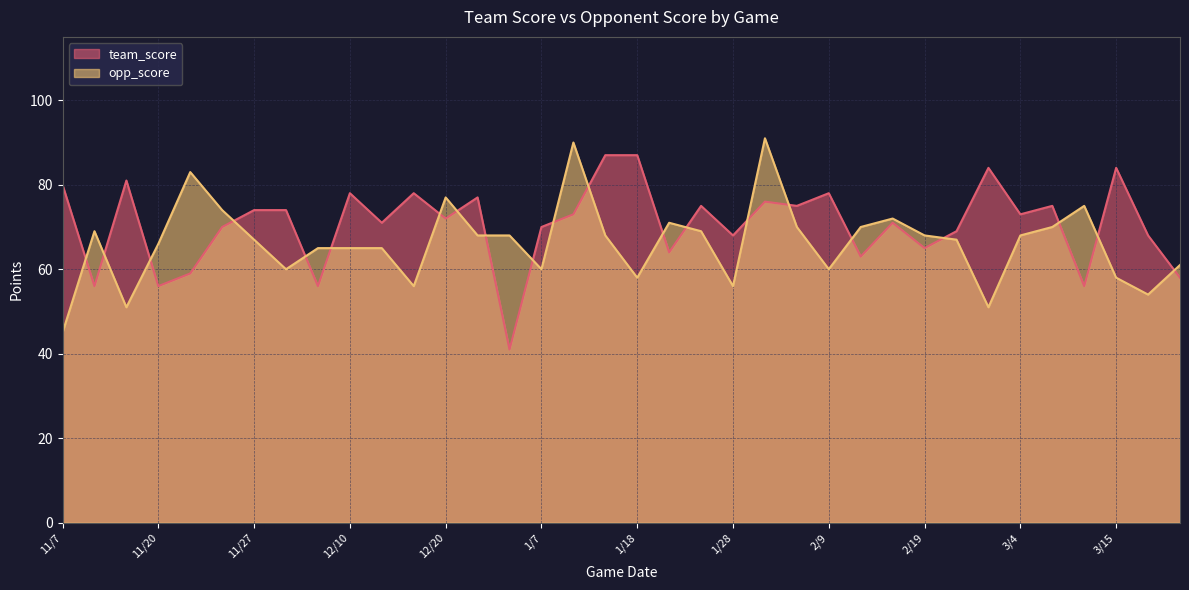

True or false: opp_score and team_score cross at least once.

True